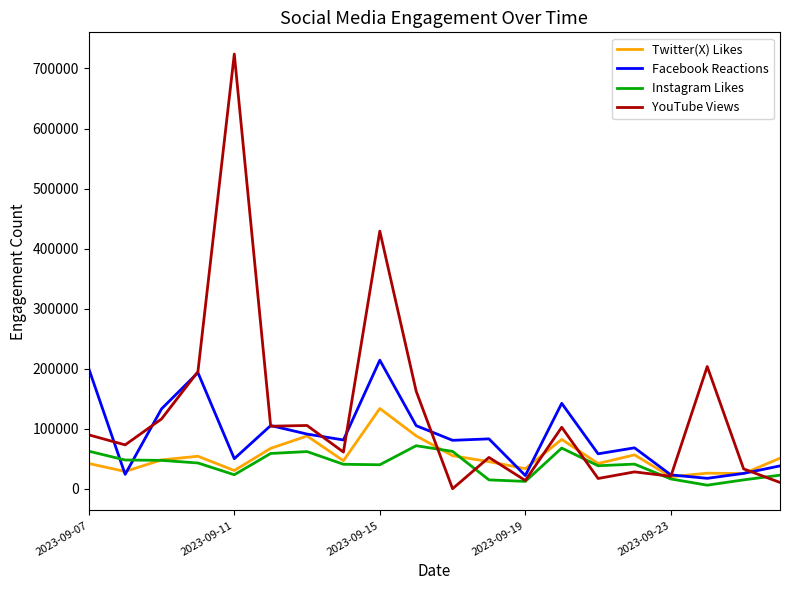

What is the minimum value for Twitter(X) Likes?

19919